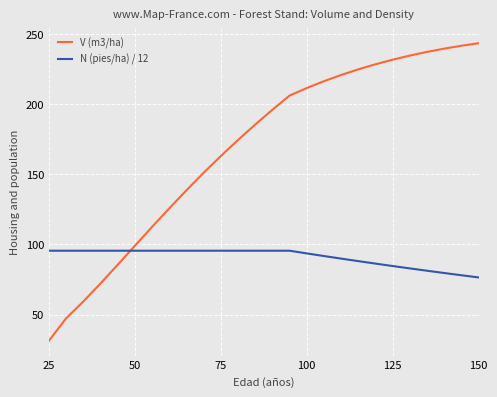

True or false: N (pies/ha) / 12 and V (m3/ha) cross at least once.

True